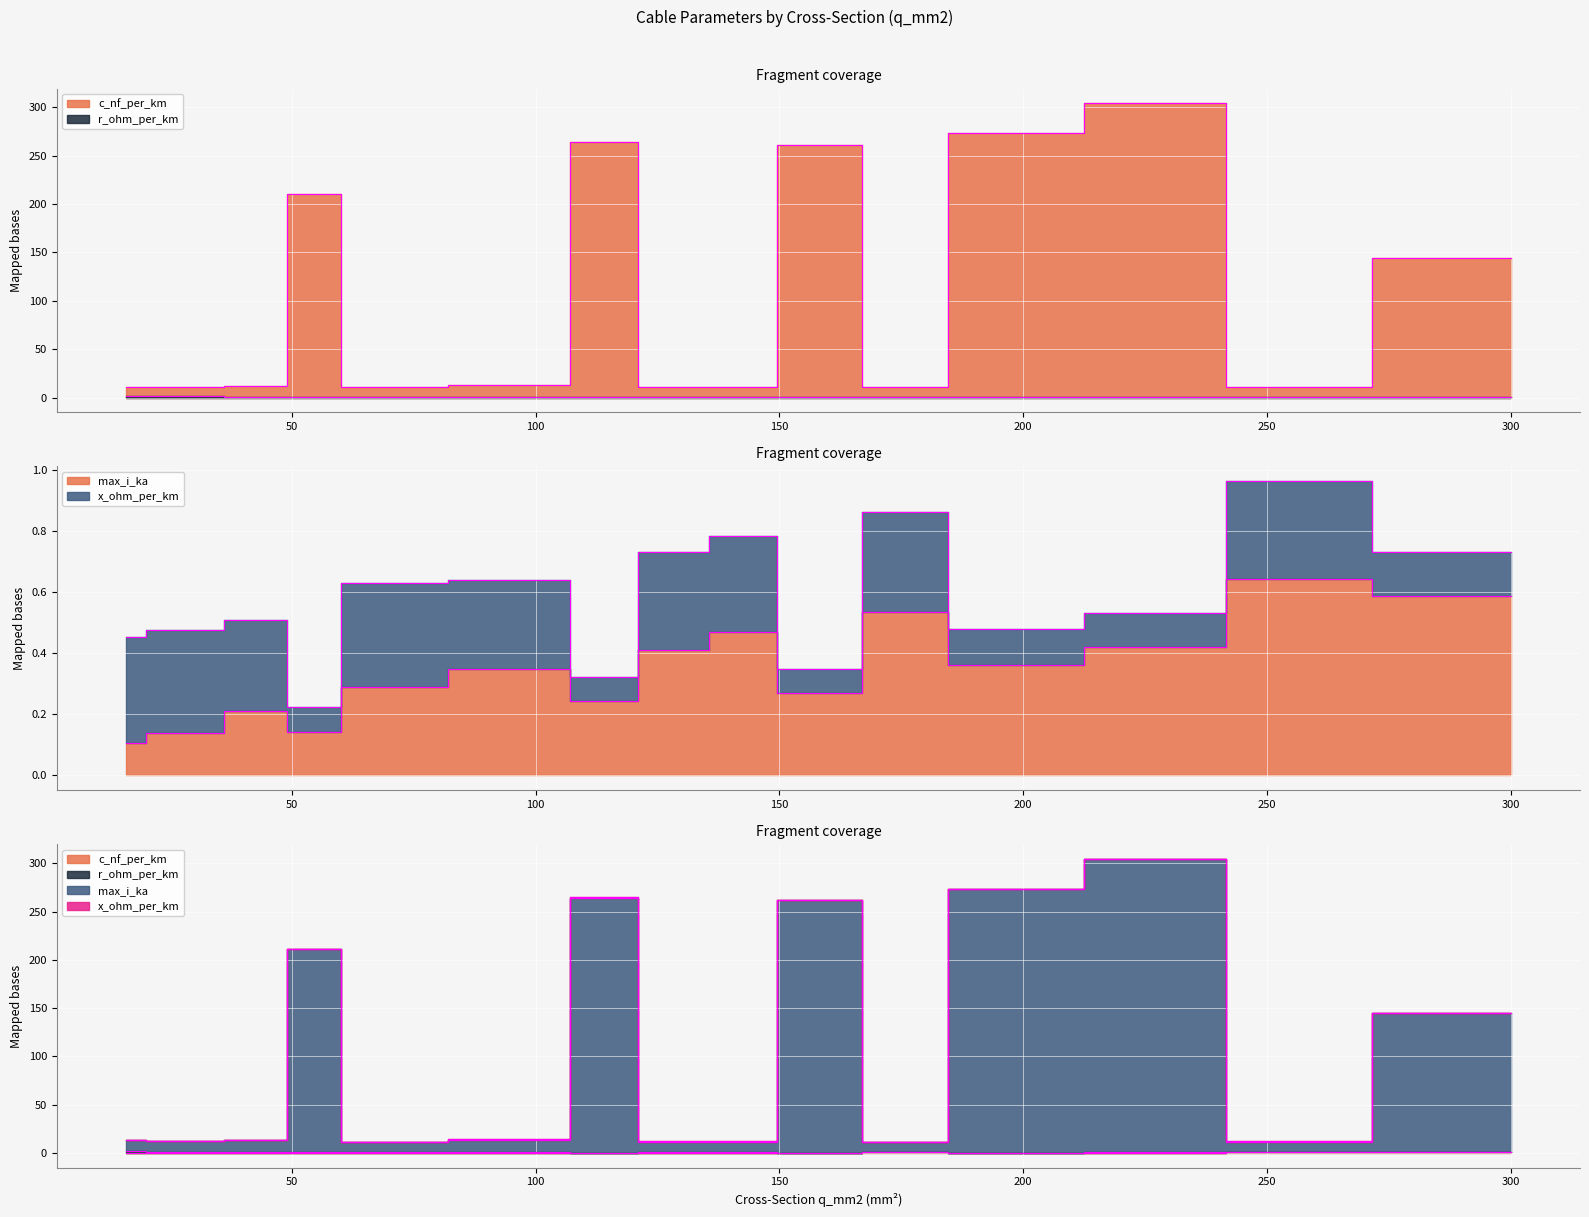

Read the c_nf_per_km value at 70.

10.4